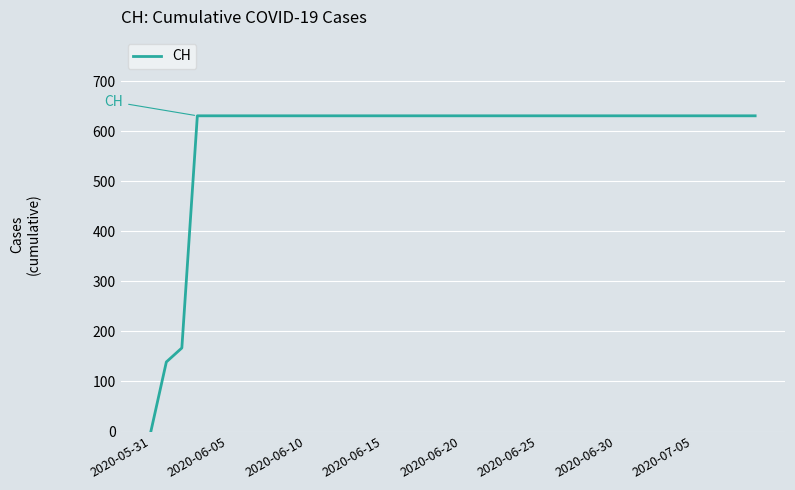

What is the maximum value shown in the chart?

631